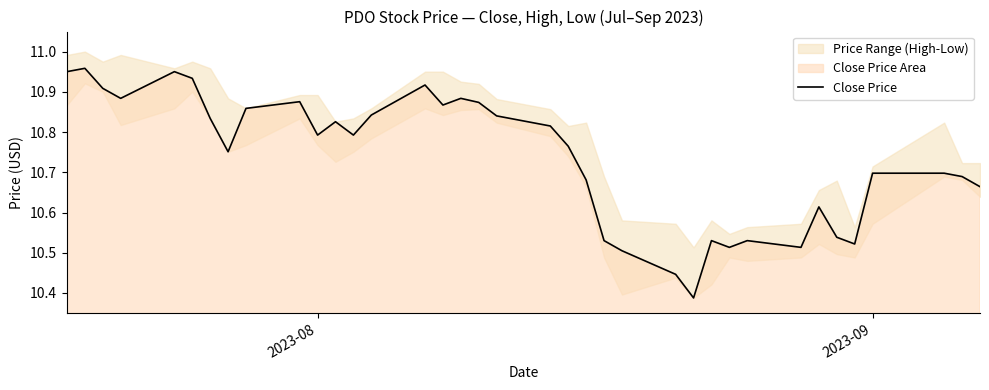

How many lines are shown in the chart?

1